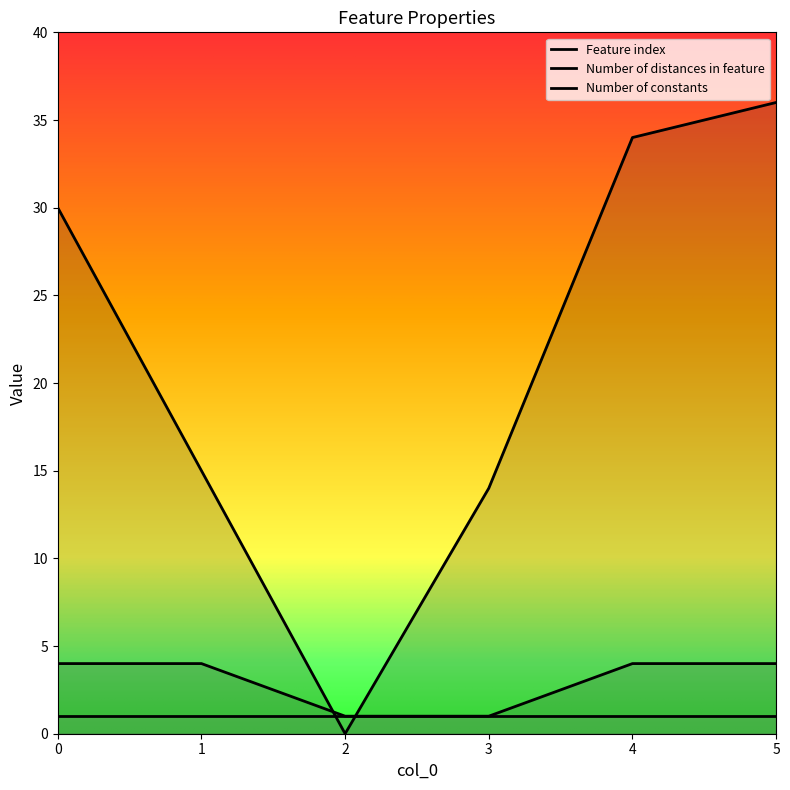

What is the difference between the Number of distances in feature values at 0 and 3?

3